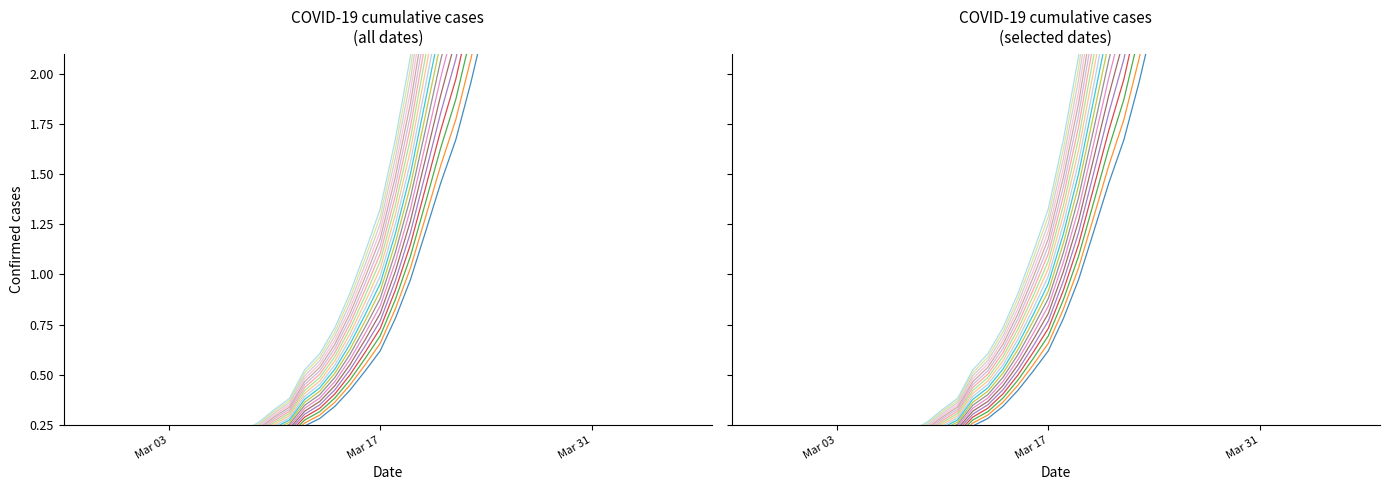

What is the difference between the maximum and minimum values?

10.0